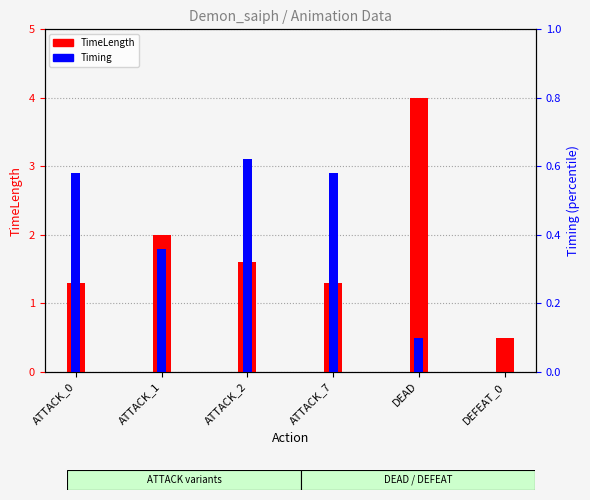

List the series in order of their overall mean, lowest first.

Timing, TimeLength